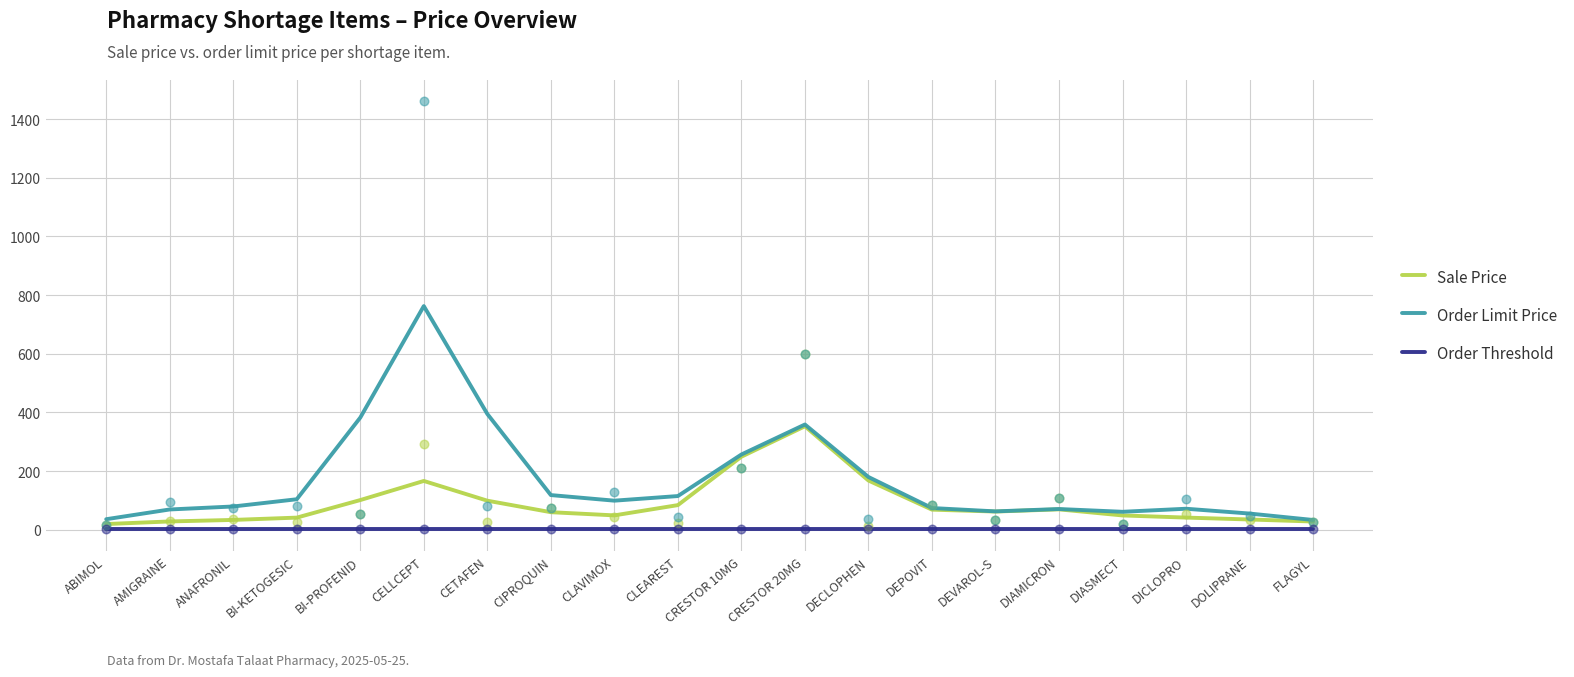

Is the value of Sale Price at FLAGYL greater than the value of Order Limit Price at AMIGRAINE?

No